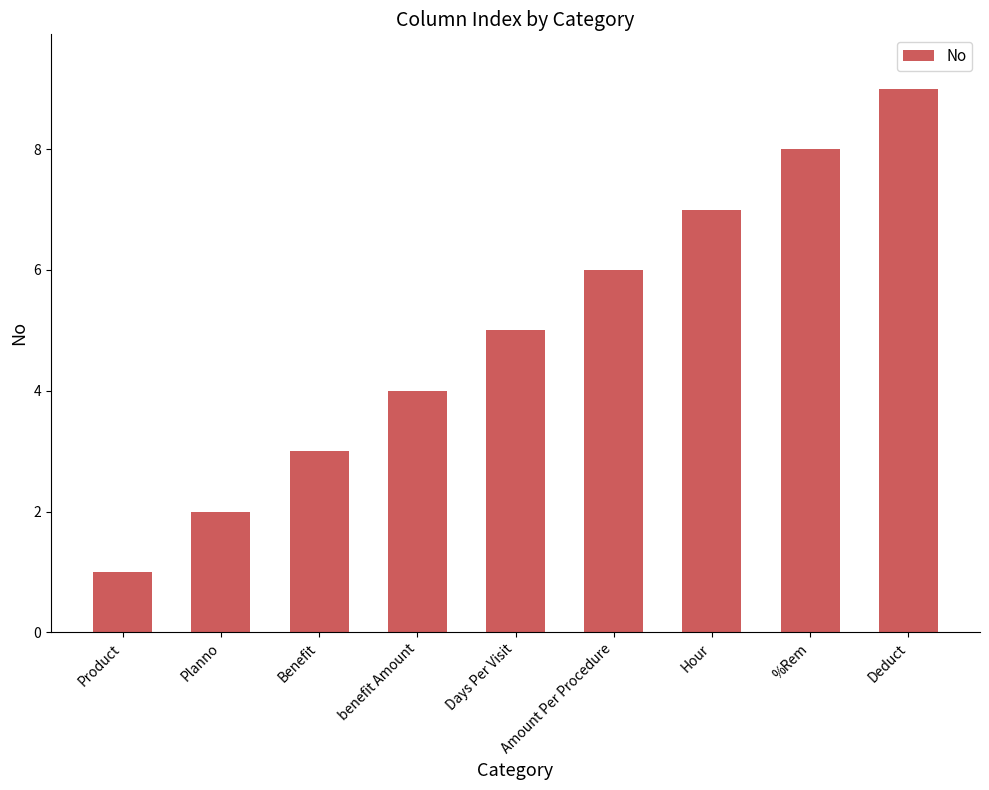

How many data points are less than 5?

4